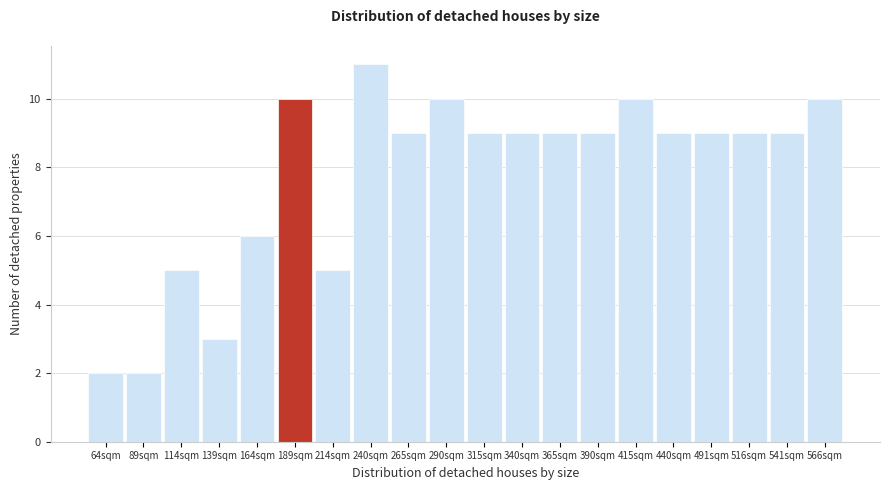

Reading left to right, transcribe all the data shown in this chart.

64sqm=2	89sqm=2	114sqm=5	139sqm=3	164sqm=6	189sqm=10	214sqm=5	240sqm=11	265sqm=9	290sqm=10	315sqm=9	340sqm=9	365sqm=9	390sqm=9	415sqm=10	440sqm=9	491sqm=9	516sqm=9	541sqm=9	566sqm=10